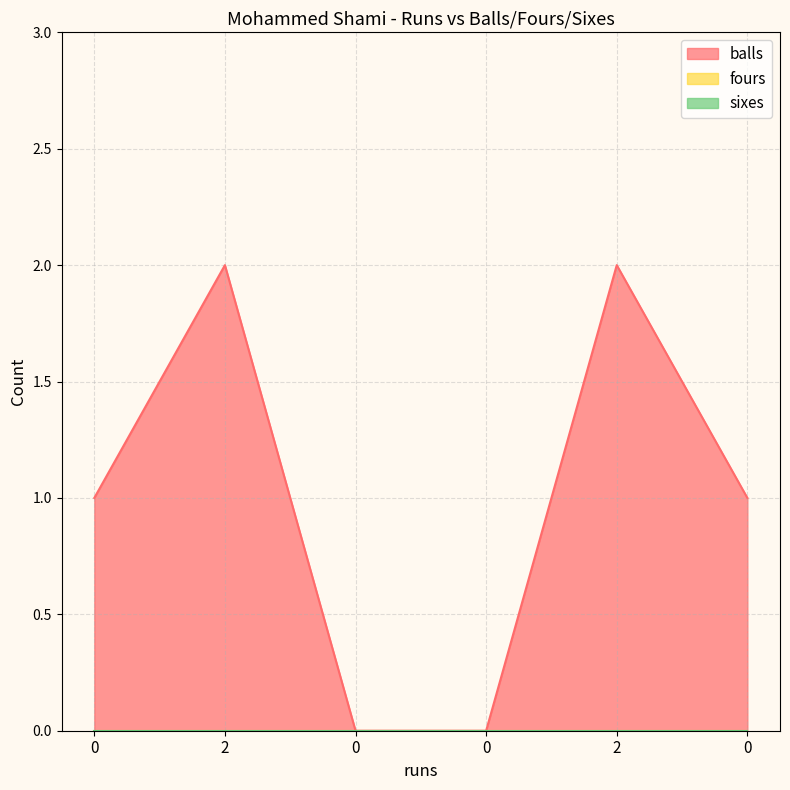

How many positive values does the balls series have?

4